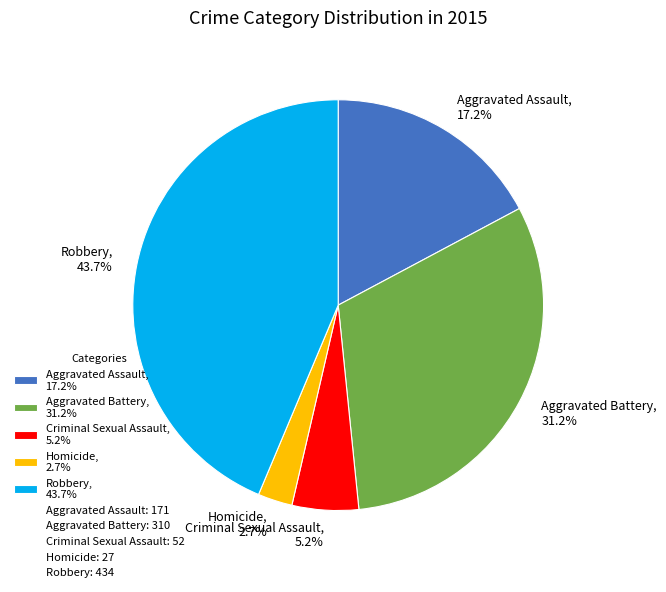

Count the number of slices in the pie.

5